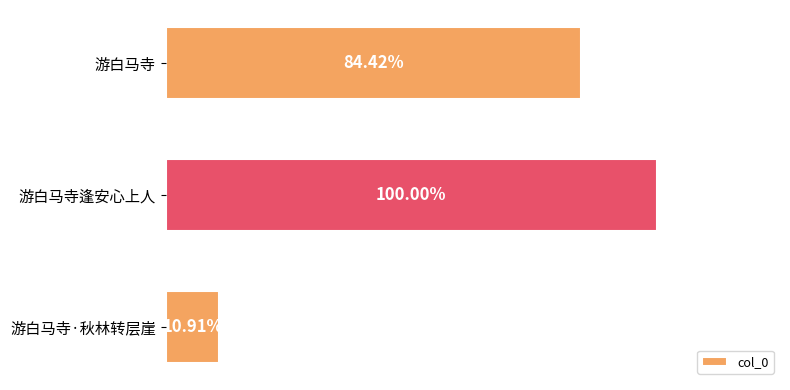

Are the bars horizontal?

Yes